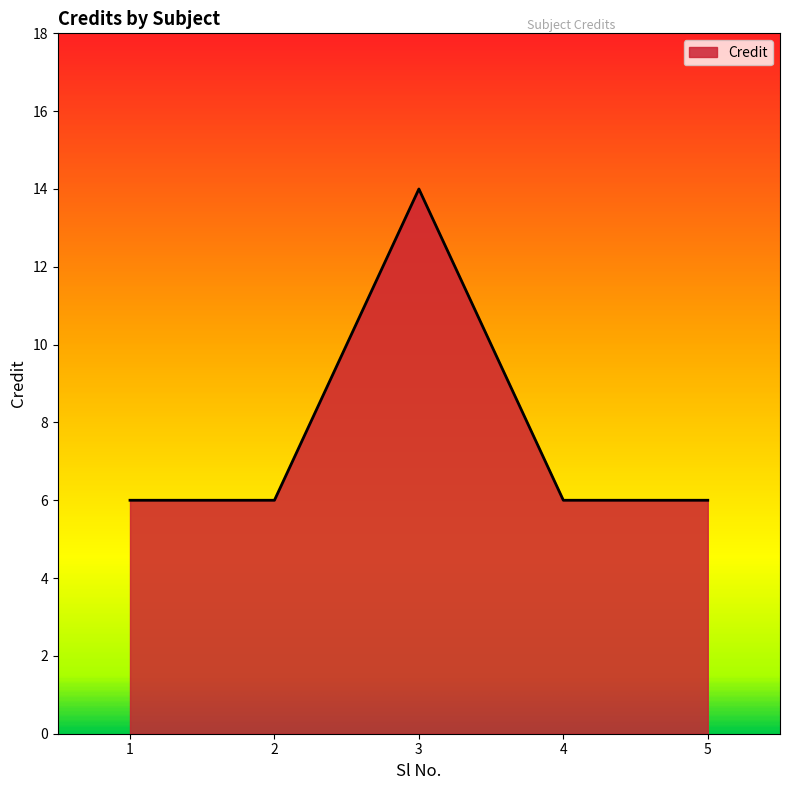

Reading left to right, what are all the values shown in this chart?

1=6	2=6	3=14	4=6	5=6